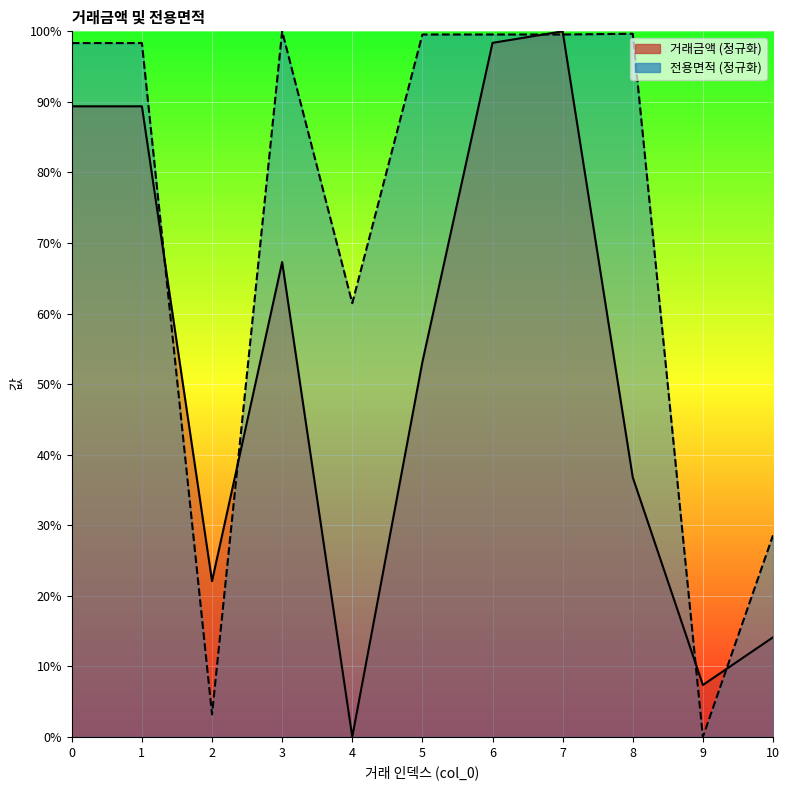

How many interior local peaks does the 전용면적 series have?

2